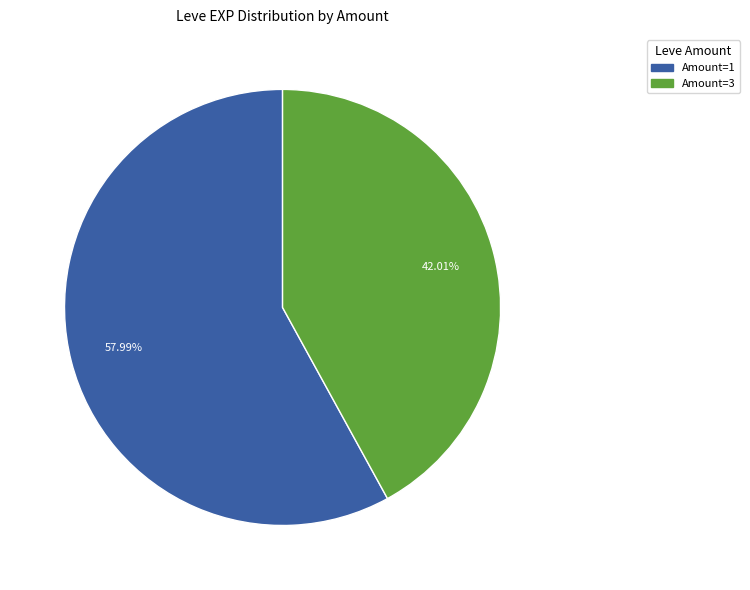

Is there a majority slice in this chart?

Yes